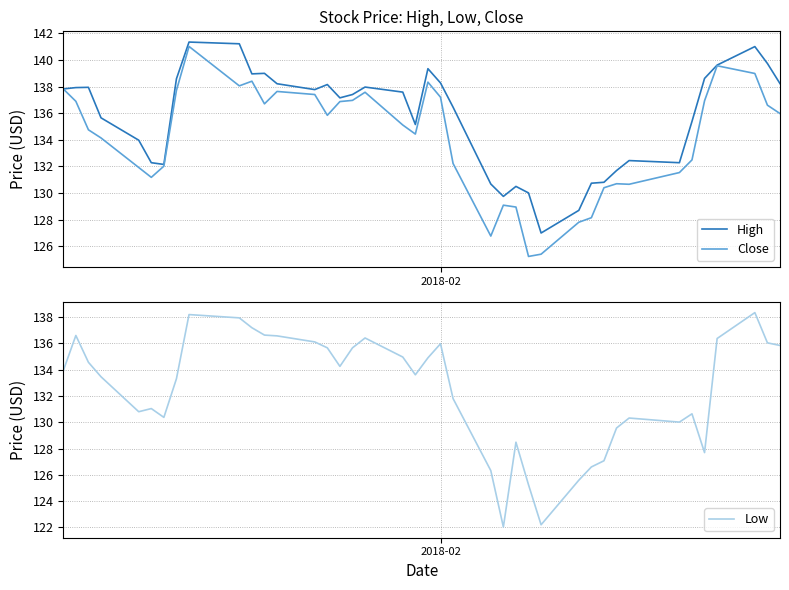

What is the maximum value shown in the chart?

141.3